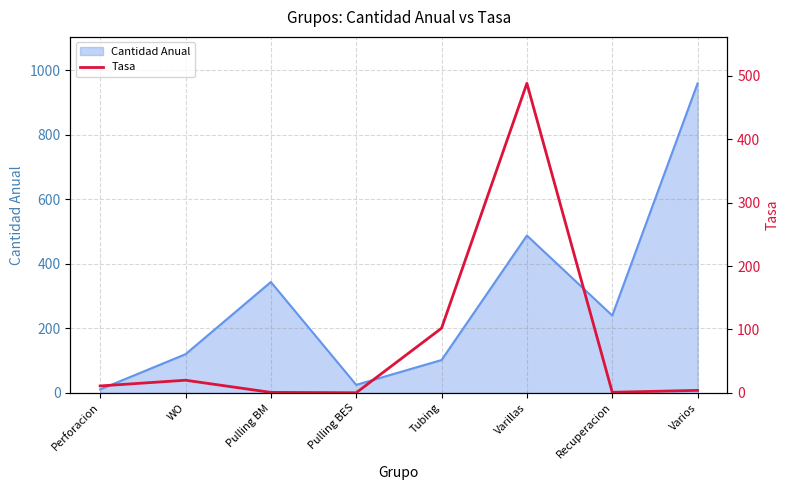

The value of Cantidad Anual at Varillas is 327. True or false?

False